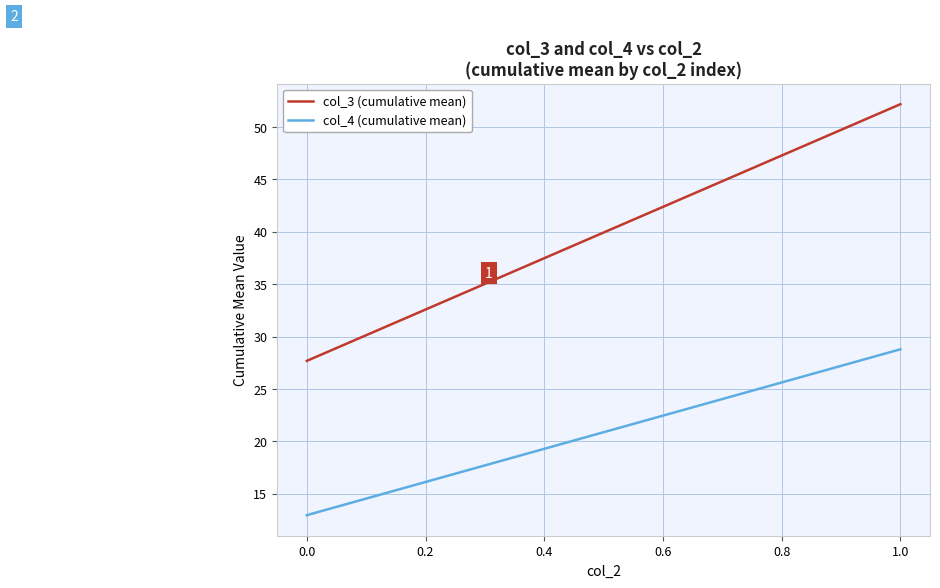

Is the value of col_4 (cumulative mean) at 1.0 greater than the value of col_3 (cumulative mean) at 1.0?

No